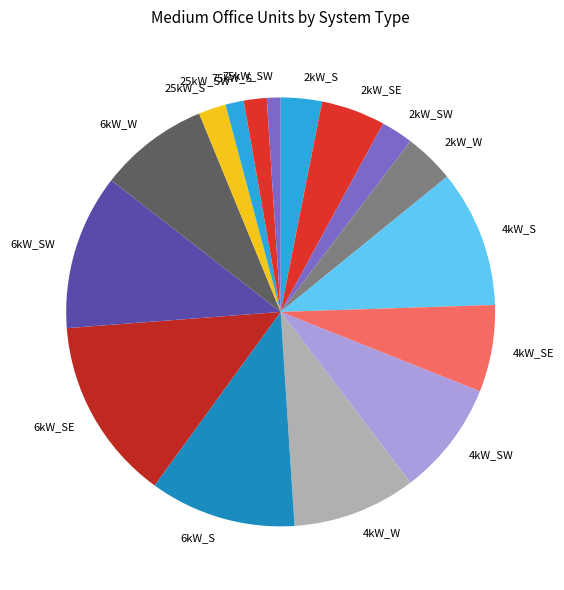

Does 2kW_S account for over 50% of the chart?

No